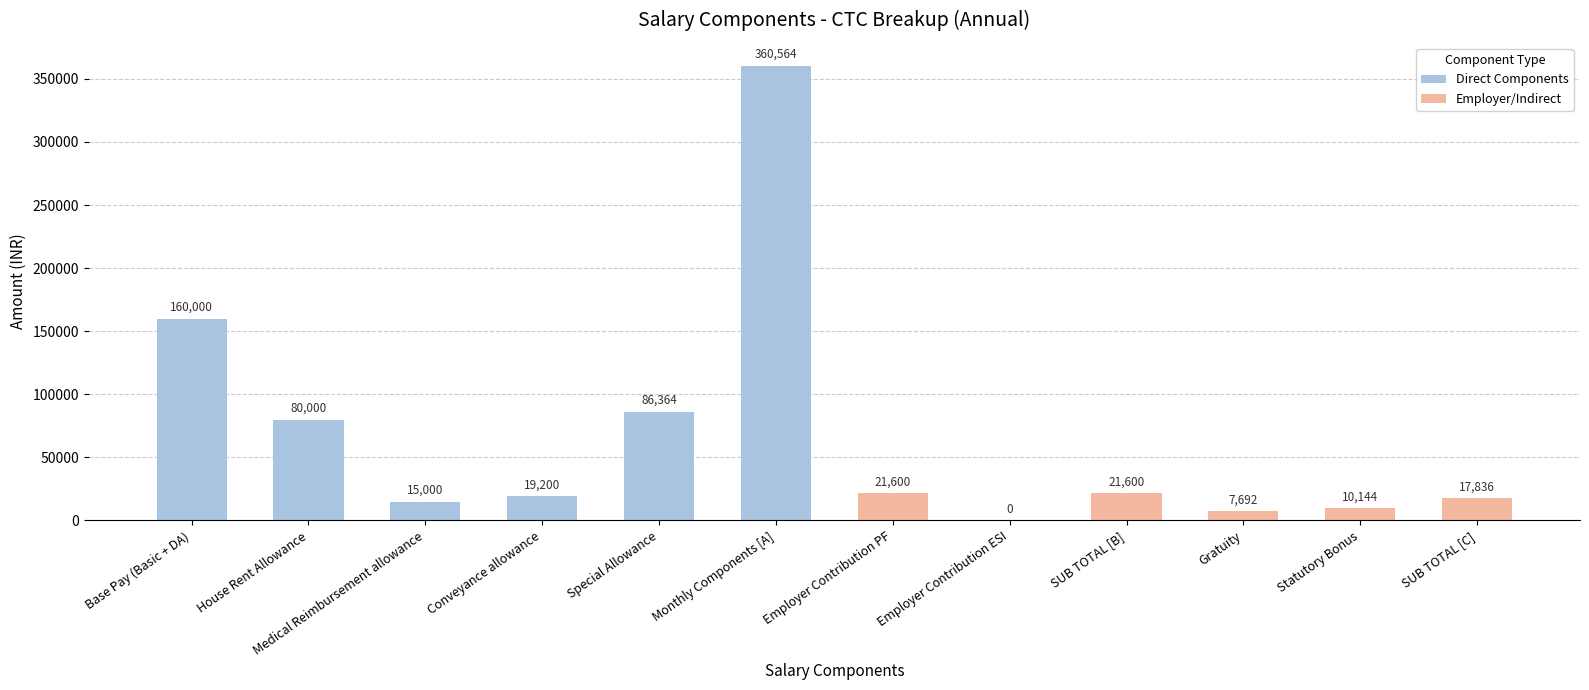

The chart shows a value of 15000 at Medical Reimbursement allowance. True or false?

True